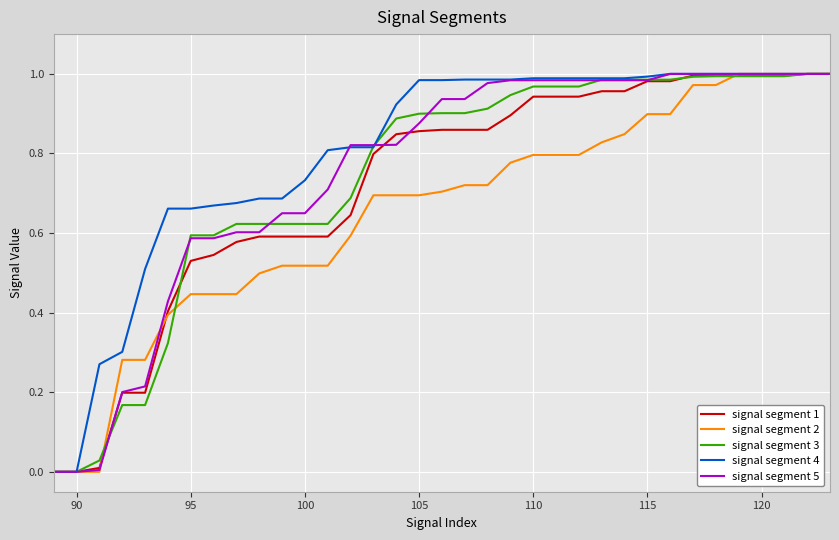

Does the chart display data point markers on the line(s)?

No